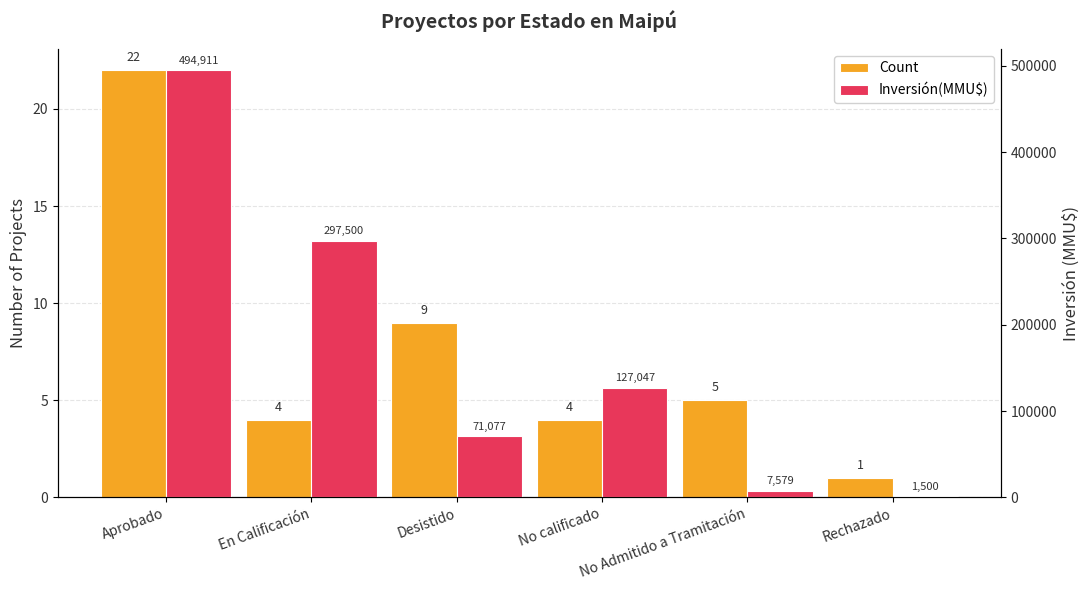

List the series in order of their peak value, highest first.

Inversión(MMU$), Count